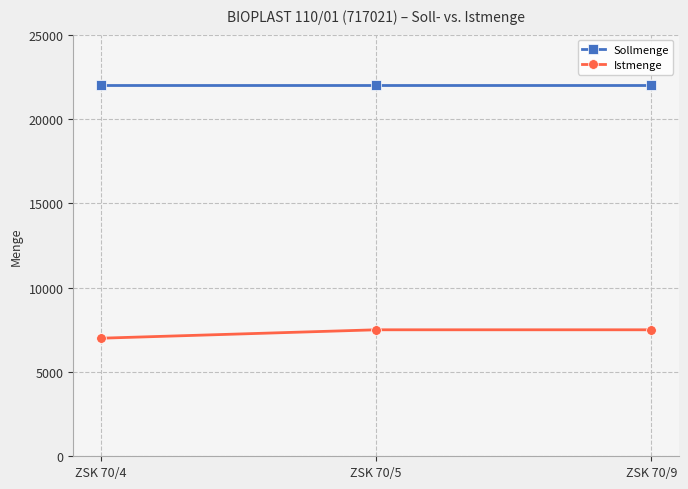

What is the greatest value displayed?

22000